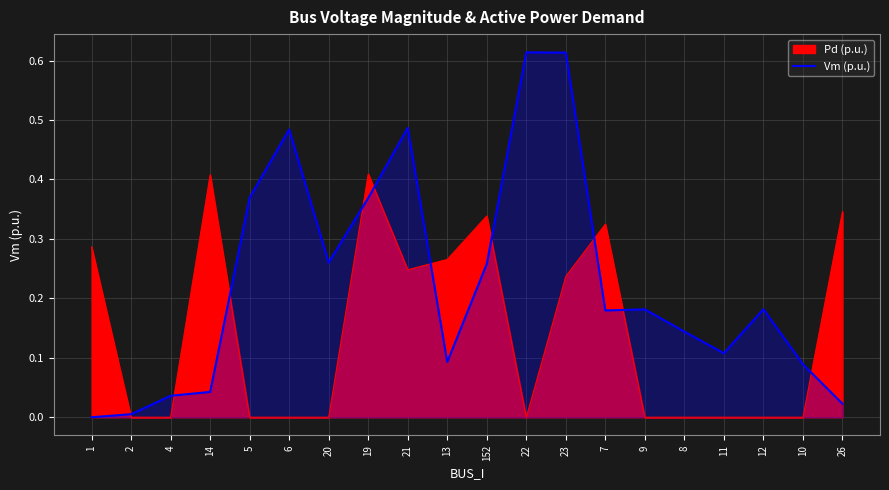

Which has a higher value, 21 or 13?

21